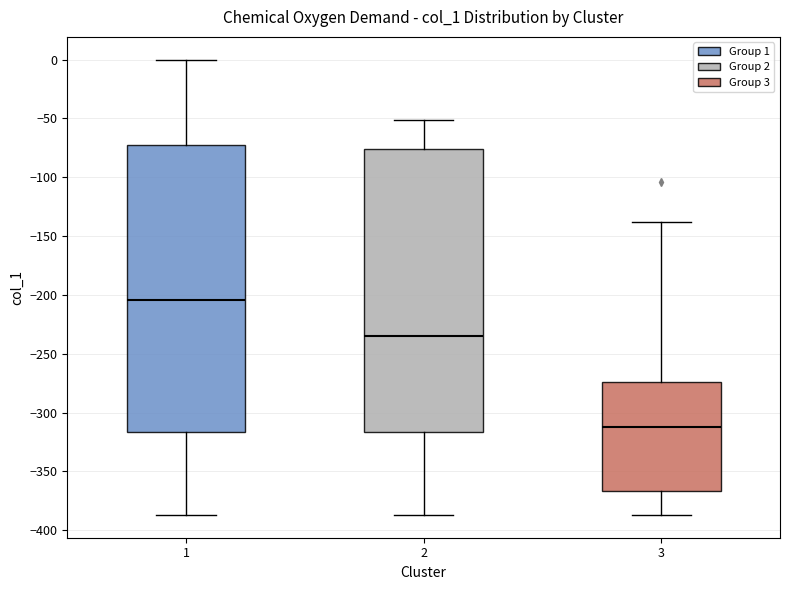

Where does the lower whisker of the box at x = 1 end on the y-axis? The values are not printed on the chart, so give them approximately, as read against the axis.

-385